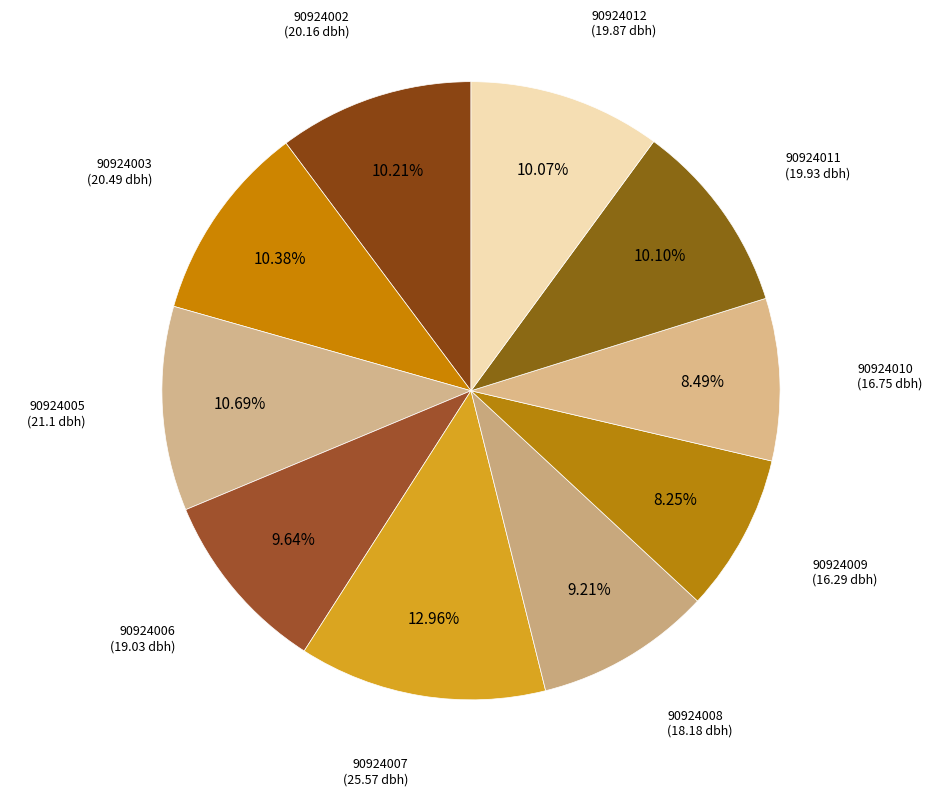

Which category has the biggest portion of the pie?

90924007